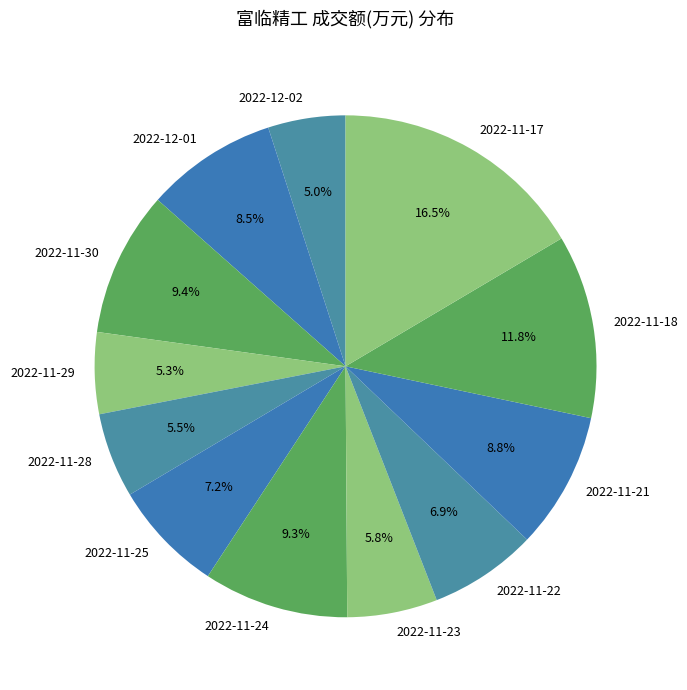

True or false: 2022-11-18 accounts for 12% of the total.

True